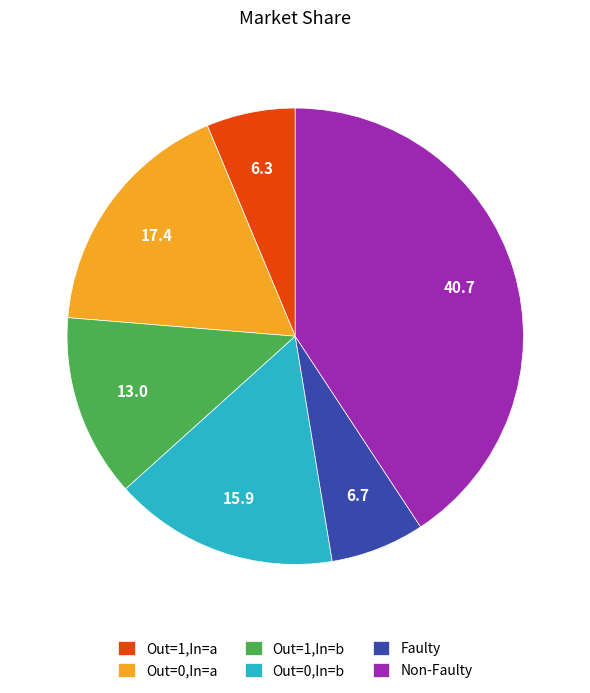

Is there any slice that represents more than half of the pie?

No